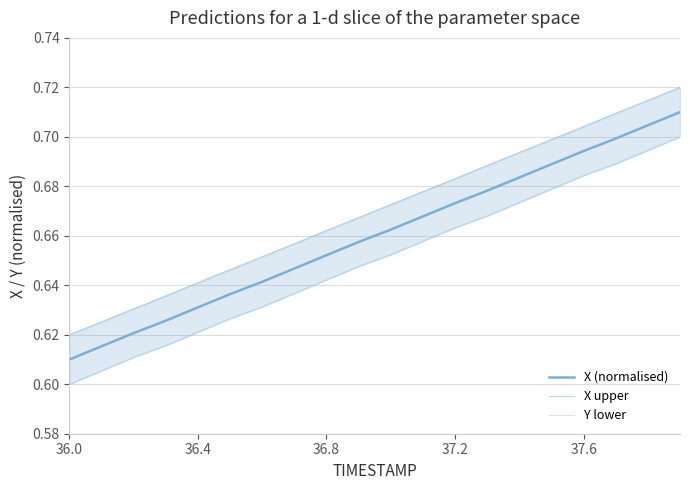

Rank the series by their average value, from lowest to highest.

Y lower, X (normalised), X upper